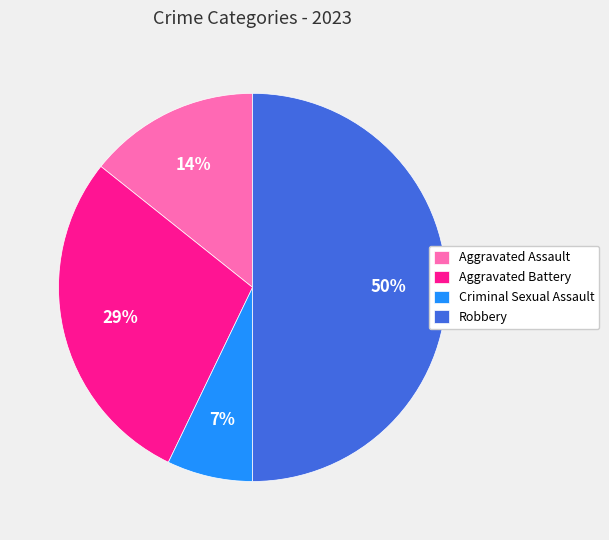

Rank the categories by value from highest to lowest.

Robbery, Aggravated Battery, Aggravated Assault, Criminal Sexual Assault